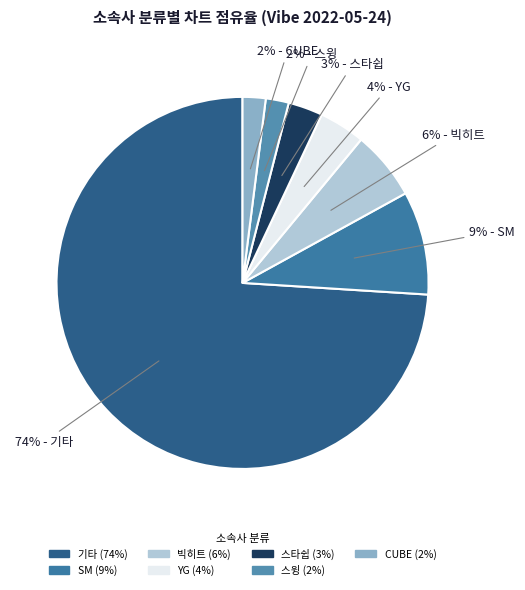

To the nearest percent, what is the difference between the largest and smallest slice percentages?

72%